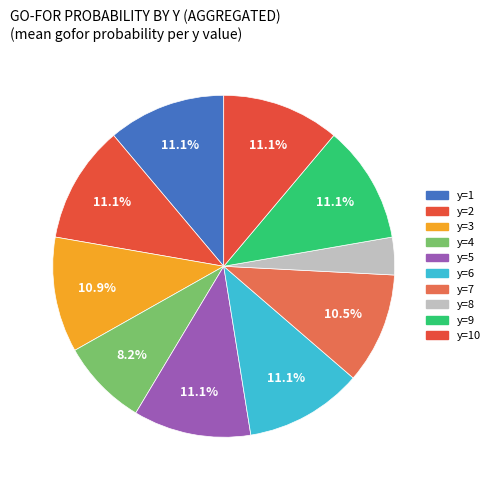

The y=9 slice represents 11% of the pie. True or false?

True